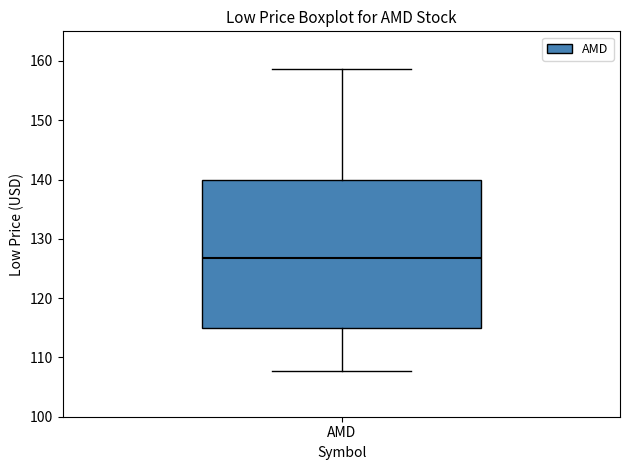

Read this box plot against the y-axis: the position of the median line, the range covered by the box, and the ends of both whiskers. The values are not printed on the chart, so give them approximately, as read against the axis.

median 127, box 115 to 140, whiskers 108 to 159